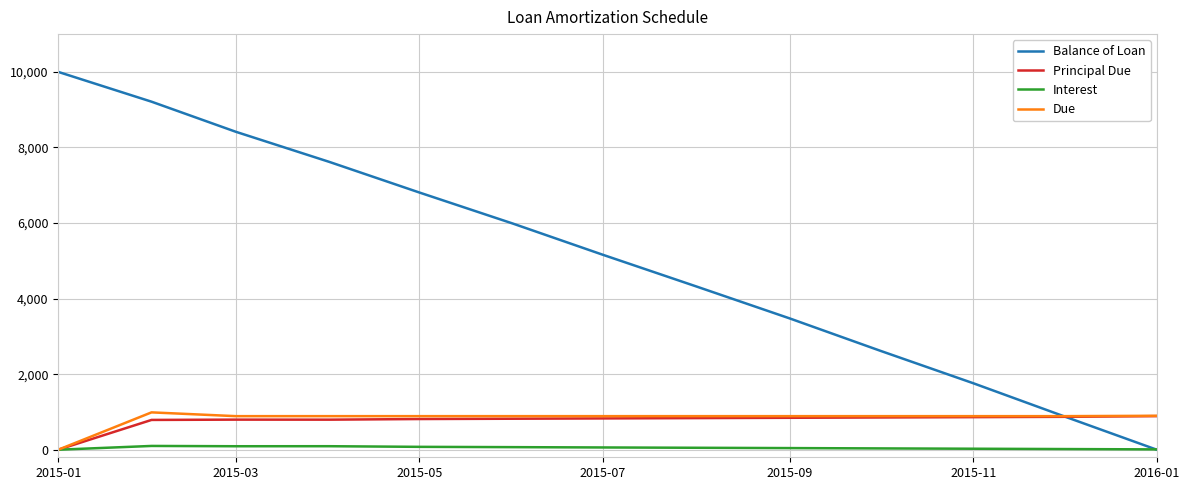

Which series has the largest total across all categories?

Balance of Loan